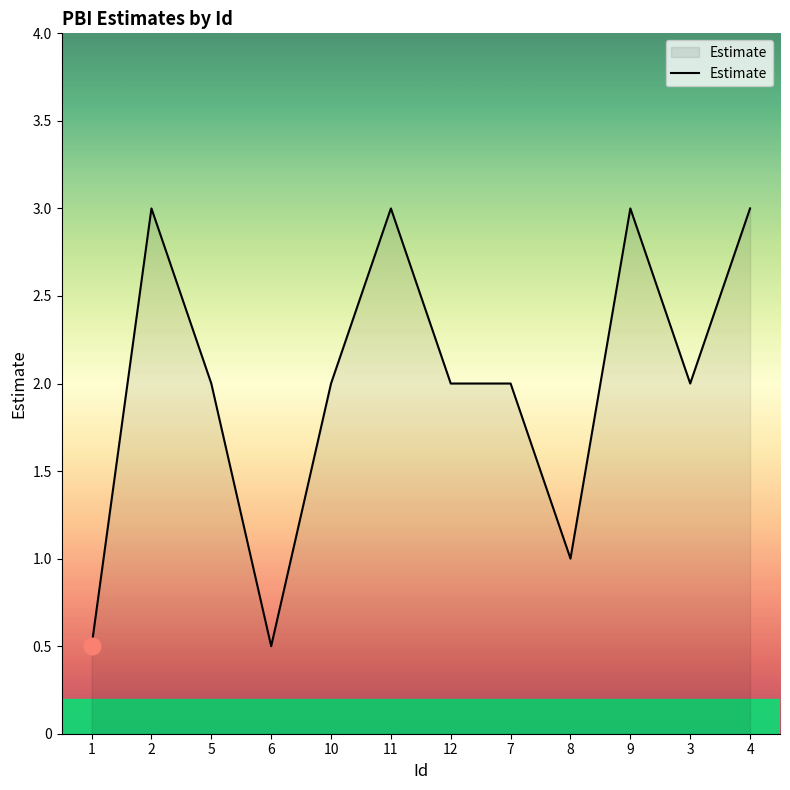

True or false: the data shows 3.0 at 4.

True